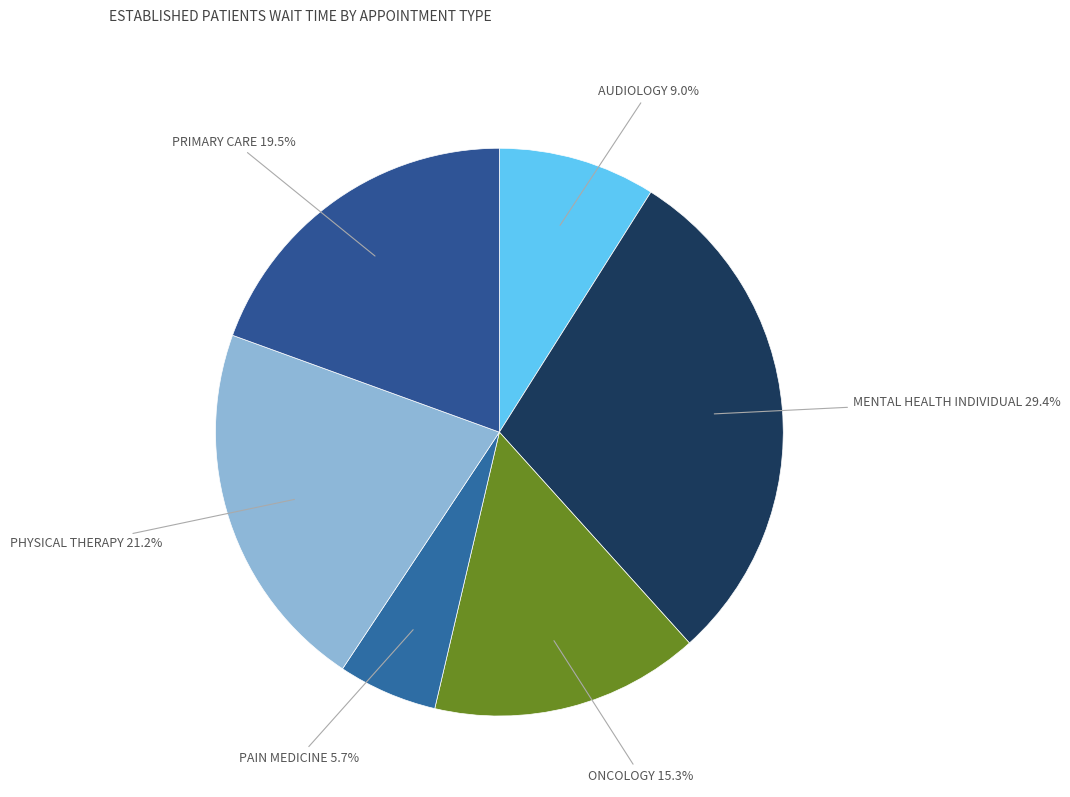

To the nearest percent, what percentage of the pie is PHYSICAL THERAPY?

21%